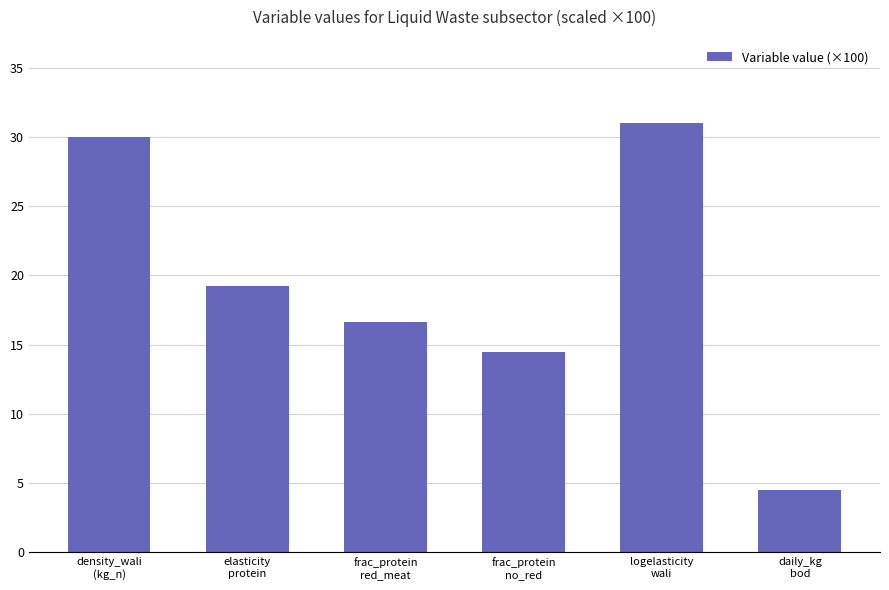

What is the maximum value shown in the chart?

31.0